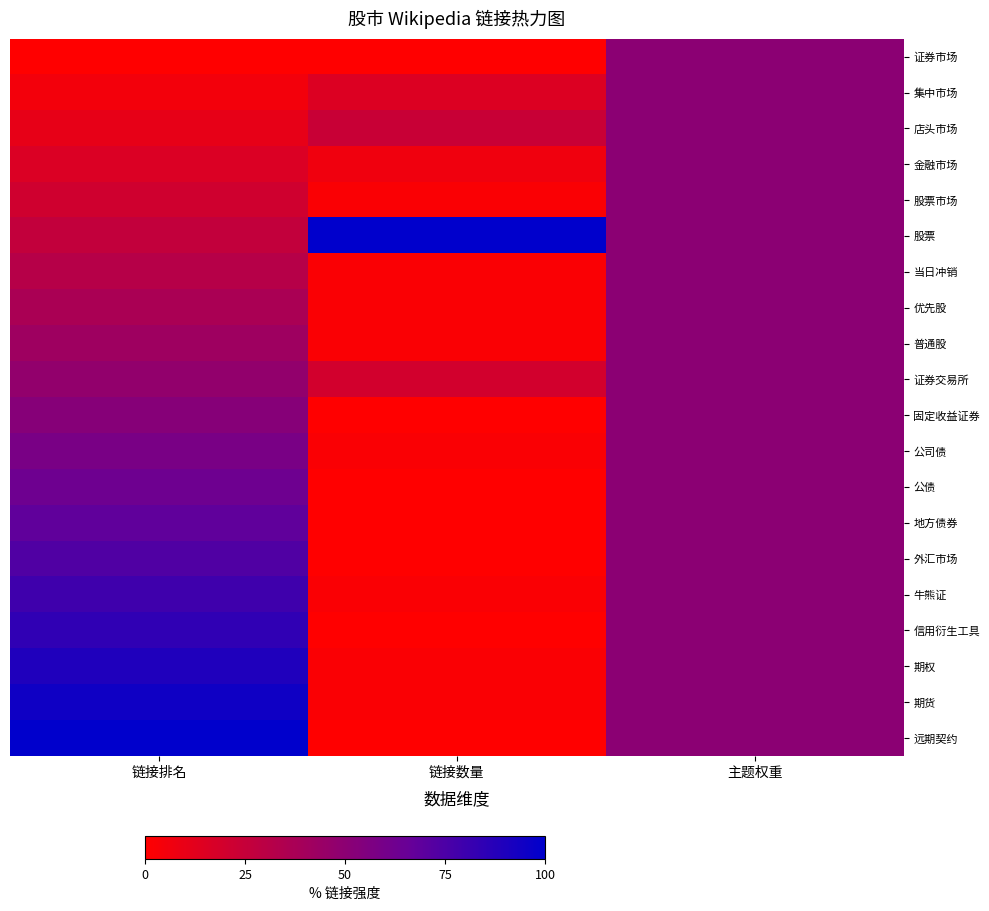

Reading left to right, list all the values displayed in this chart.

证券市场: 链接排名=0.0	链接数量=0.0	主题权重=50.0
集中市场: 链接排名=5.3	链接数量=15.2	主题权重=50.0
店头市场: 链接排名=10.5	链接数量=23.9	主题权重=50.0
金融市场: 链接排名=15.8	链接数量=6.5	主题权重=50.0
股票市场: 链接排名=21.1	链接数量=2.2	主题权重=50.0
股票: 链接排名=26.3	链接数量=100.0	主题权重=50.0
当日冲销: 链接排名=31.6	链接数量=2.2	主题权重=50.0
优先股: 链接排名=36.8	链接数量=2.2	主题权重=50.0
普通股: 链接排名=42.1	链接数量=2.2	主题权重=50.0
证券交易所: 链接排名=47.4	链接数量=19.6	主题权重=50.0
固定收益证券: 链接排名=52.6	链接数量=0.0	主题权重=50.0
公司债: 链接排名=57.9	链接数量=2.2	主题权重=50.0
公债: 链接排名=63.2	链接数量=0.0	主题权重=50.0
地方债券: 链接排名=68.4	链接数量=0.0	主题权重=50.0
外汇市场: 链接排名=73.7	链接数量=0.0	主题权重=50.0
牛熊证: 链接排名=78.9	链接数量=2.2	主题权重=50.0
信用衍生工具: 链接排名=84.2	链接数量=0.0	主题权重=50.0
期权: 链接排名=89.5	链接数量=2.2	主题权重=50.0
期货: 链接排名=94.7	链接数量=2.2	主题权重=50.0
远期契约: 链接排名=100.0	链接数量=0.0	主题权重=50.0